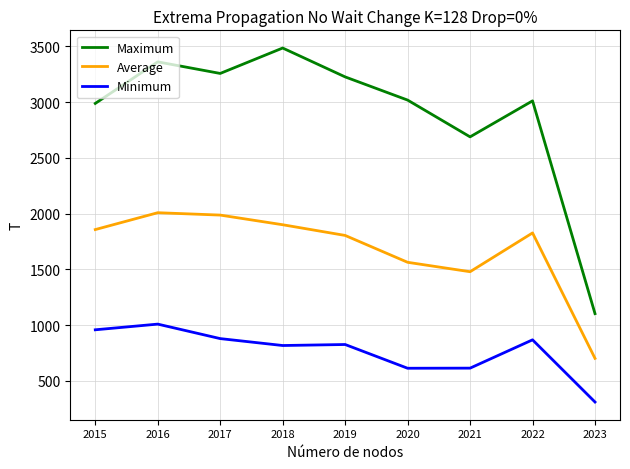

In Minimum, how many points are lower than both neighbors (excluding endpoints)?

2